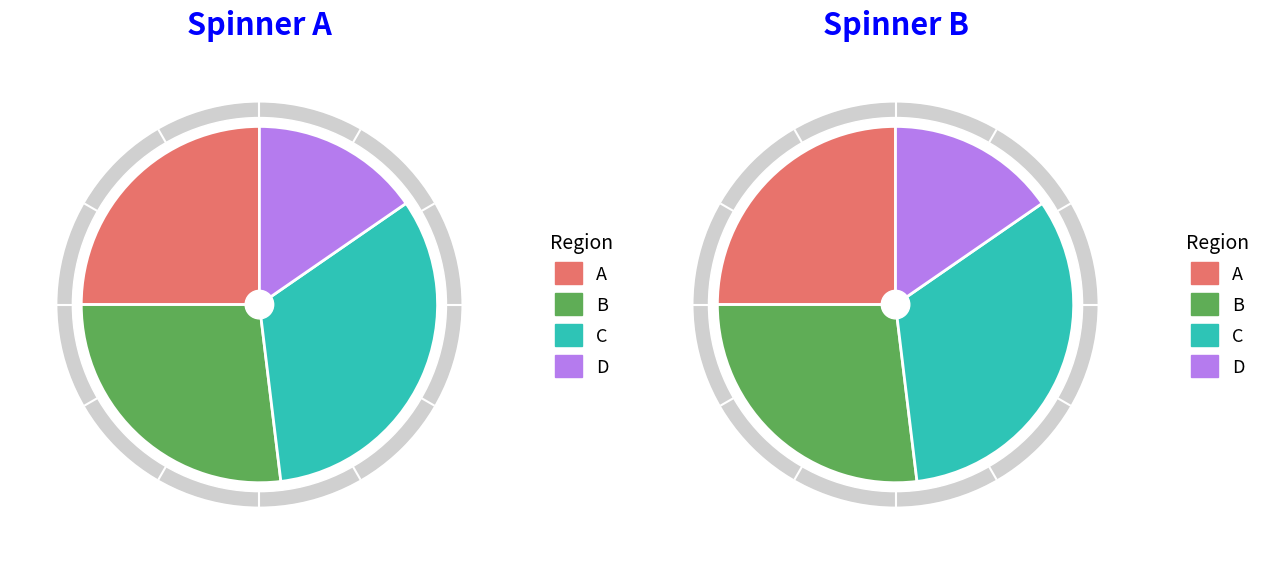

Is the sum of a and b greater than half?

Yes